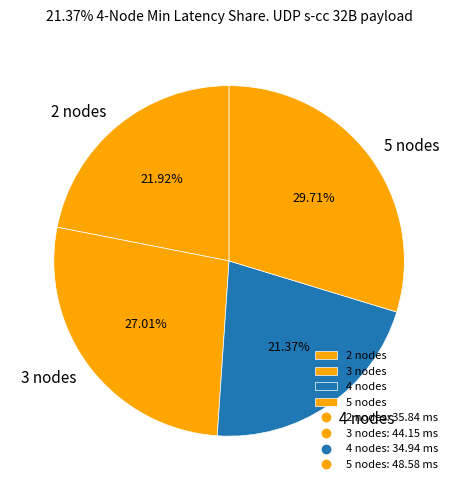

To the nearest percent, what is the combined percentage of 4 nodes and 3 nodes?

48%